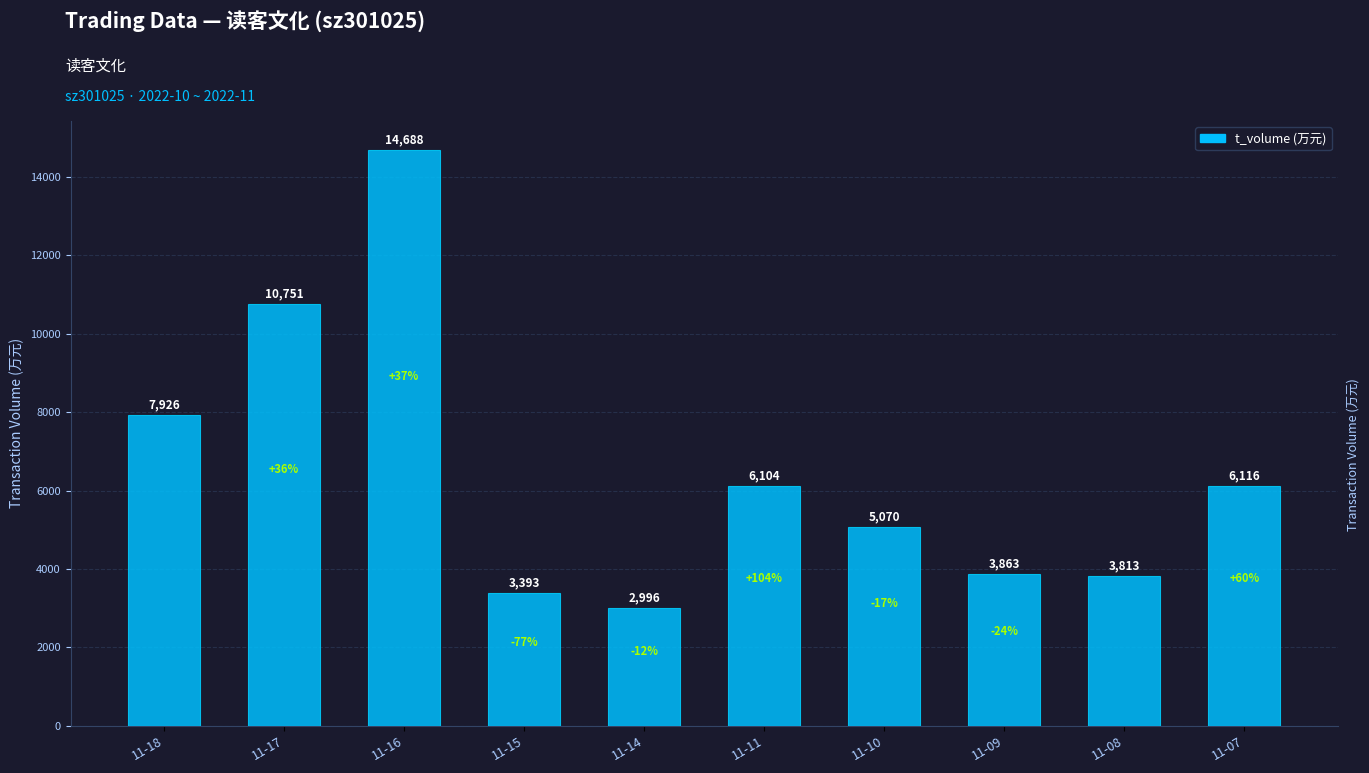

Between 11-11 and 11-16, which is larger?

11-16